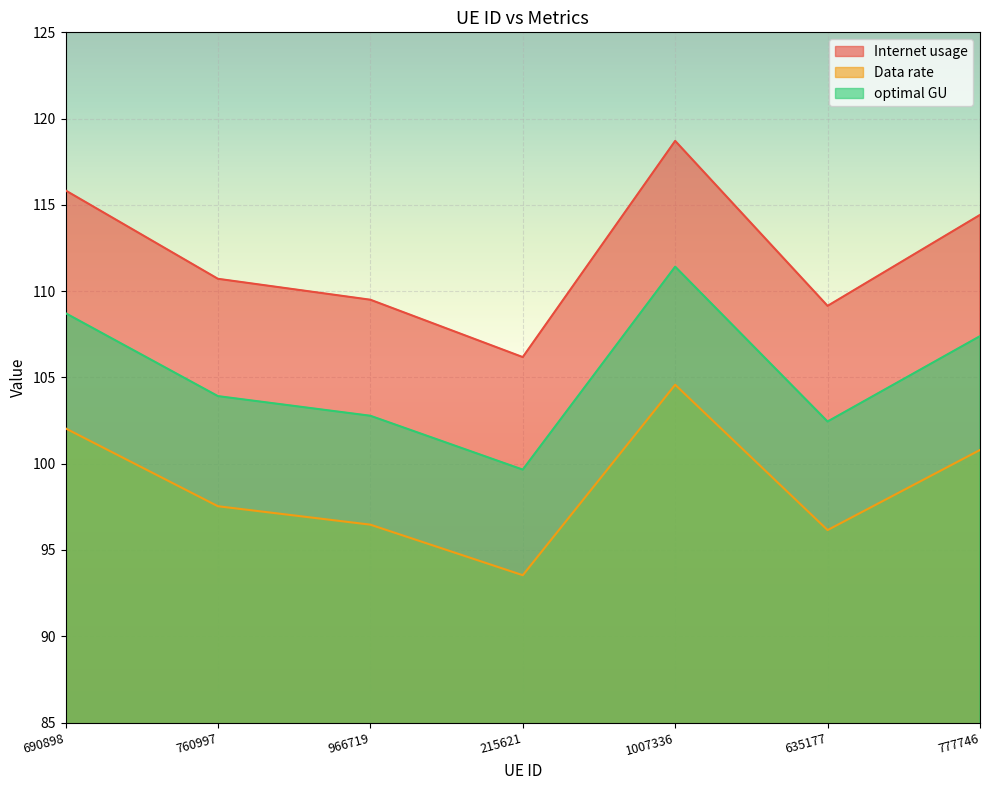

Reading right to left, what are all the values shown in this chart?

Internet usage: 114.4	109.1	118.7	106.2	109.5	110.7	115.8
Data rate: 100.8	96.2	104.6	93.5	96.5	97.5	102.0
optimal GU: 107.4	102.4	111.4	99.7	102.8	103.9	108.7